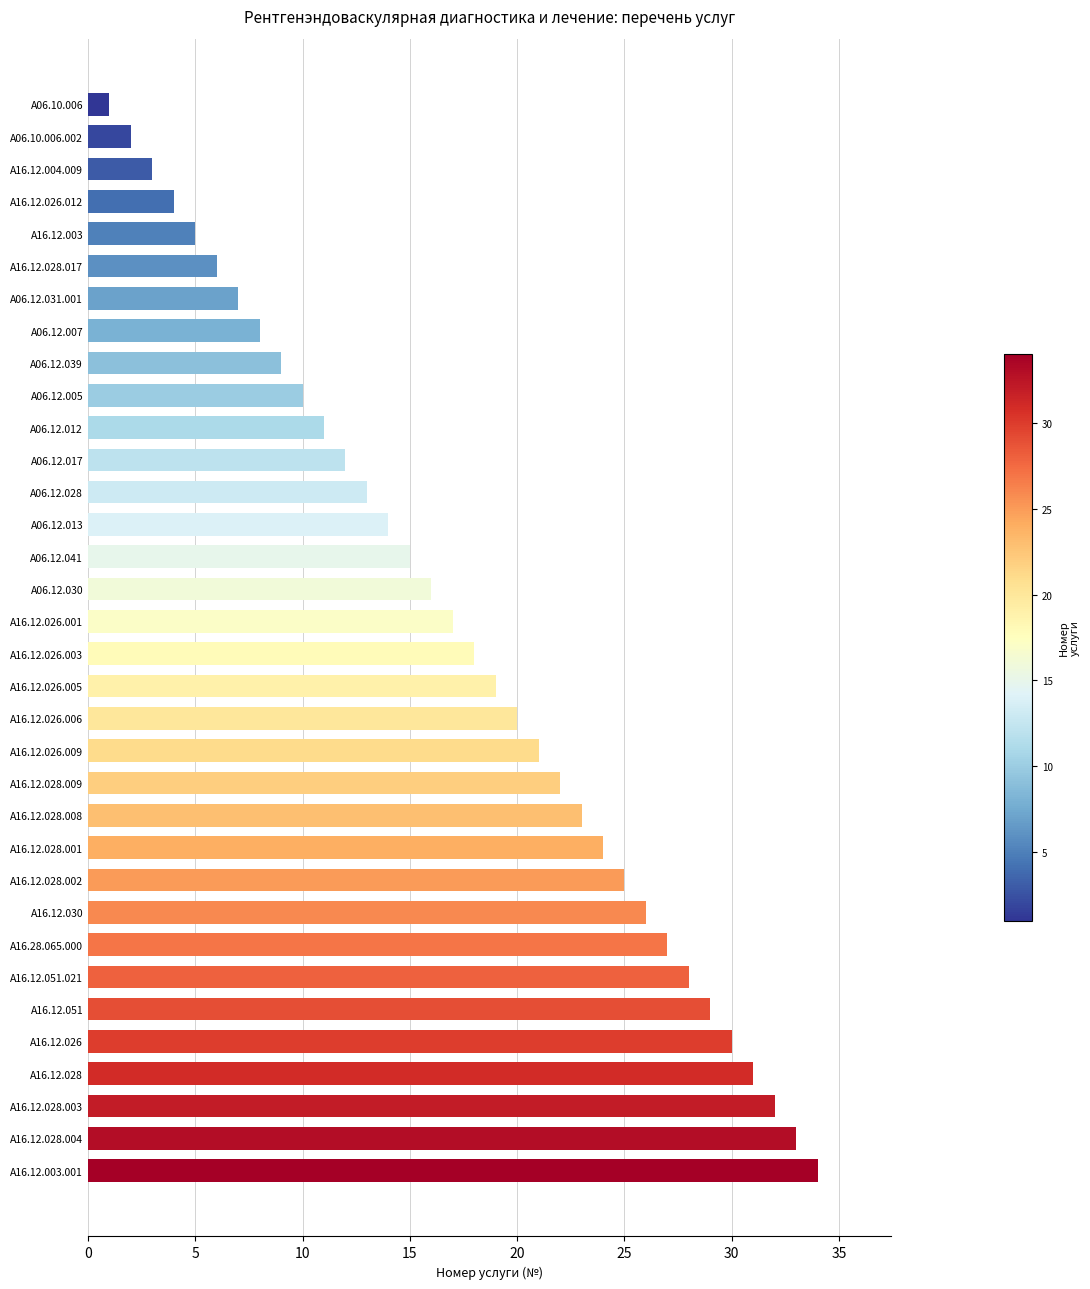

What is the smallest value displayed?

1